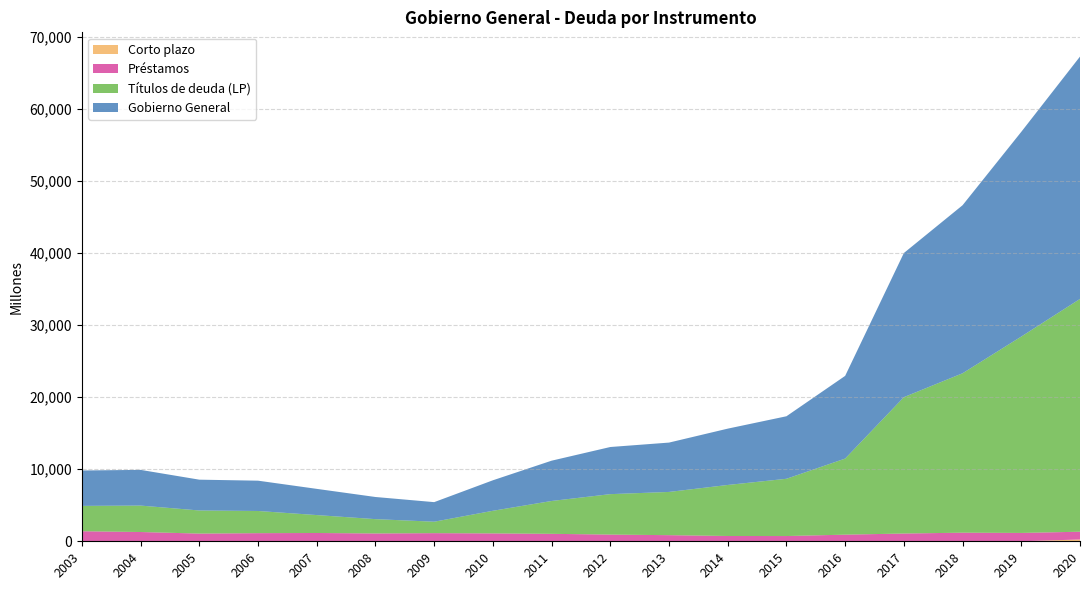

Reading left to right, extract all data points from this chart.

Gobierno General: 2003=4912	2004=4954	2005=4275	2006=4205	2007=3637	2008=3073	2009=2716	2010=4232	2011=5592	2012=6541	2013=6848	2014=7815	2015=8674	2016=11476	2017=19998	2018=23314	2019=28406	2020=33628
Títulos de deuda (LP): 2003=3520	2004=3667	2005=3206	2006=3078	2007=2486	2008=1987	2009=1588	2010=3138	2011=4557	2012=5611	2013=5998	2014=7080	2015=7945	2016=10556	2017=18922	2018=22121	2019=27248	2020=32300
Préstamos: 2003=1392	2004=1287	2005=1069	2006=1127	2007=1151	2008=1086	2009=1128	2010=1094	2011=1035	2012=930	2013=849	2014=735	2015=728	2016=920	2017=1077	2018=1193	2019=1159	2020=1077
Corto plazo: 2003=0	2004=0	2005=0	2006=0	2007=0	2008=0	2009=0	2010=0	2011=0	2012=0	2013=0	2014=0	2015=0	2016=0	2017=0	2018=0	2019=0	2020=251